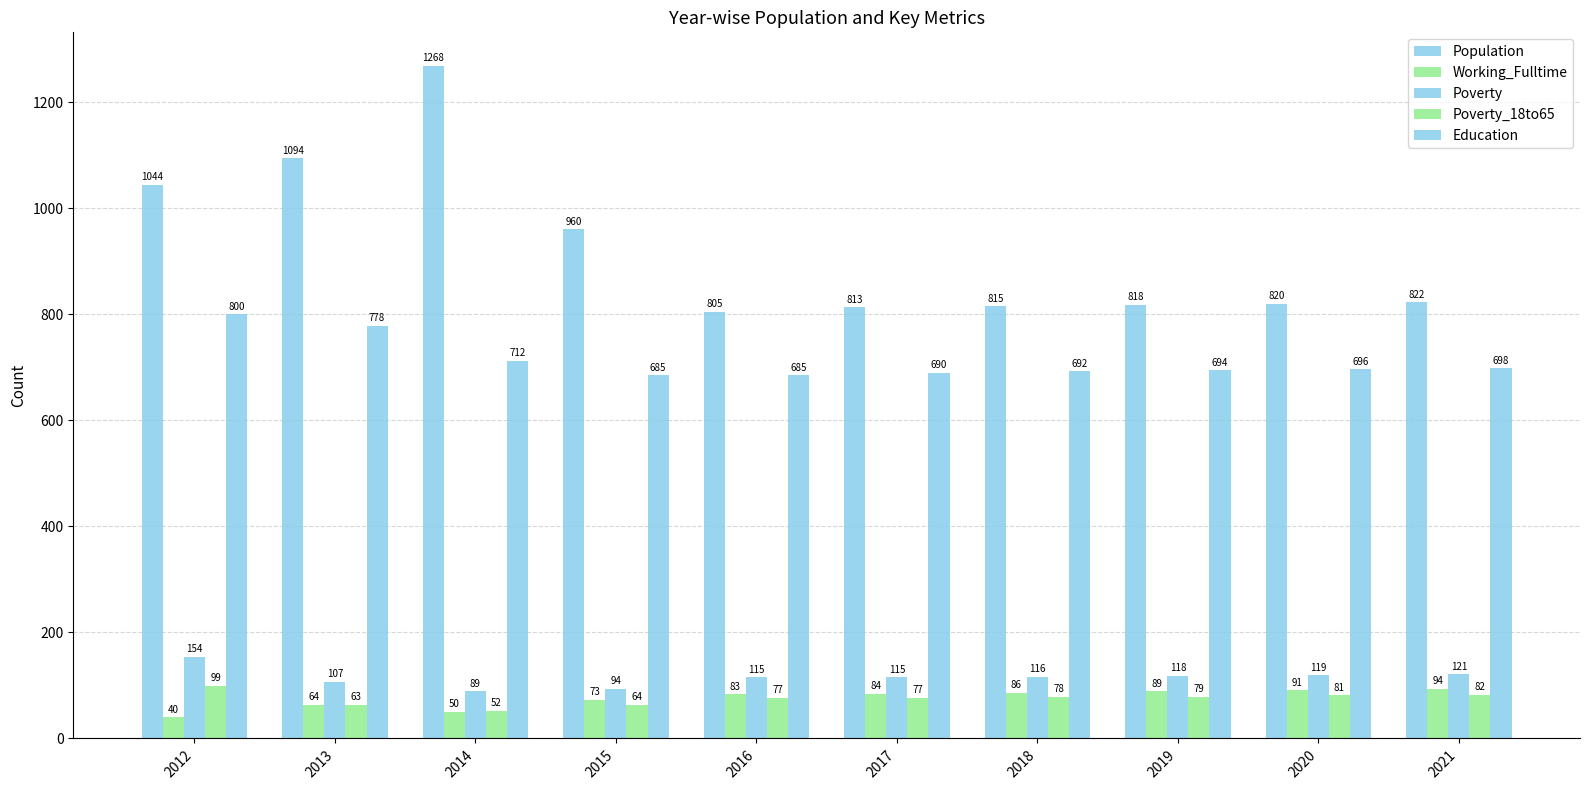

What is the value of the Education bar at the 8th from the left?

694